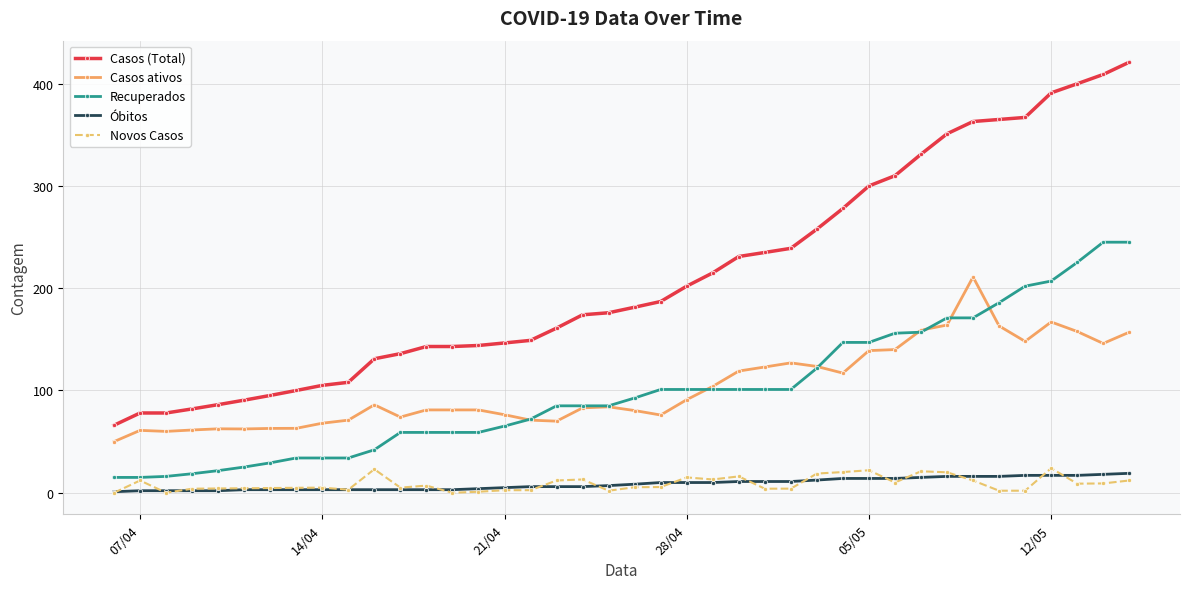

True or false: Novos Casos and Casos (Total) cross at least once.

False